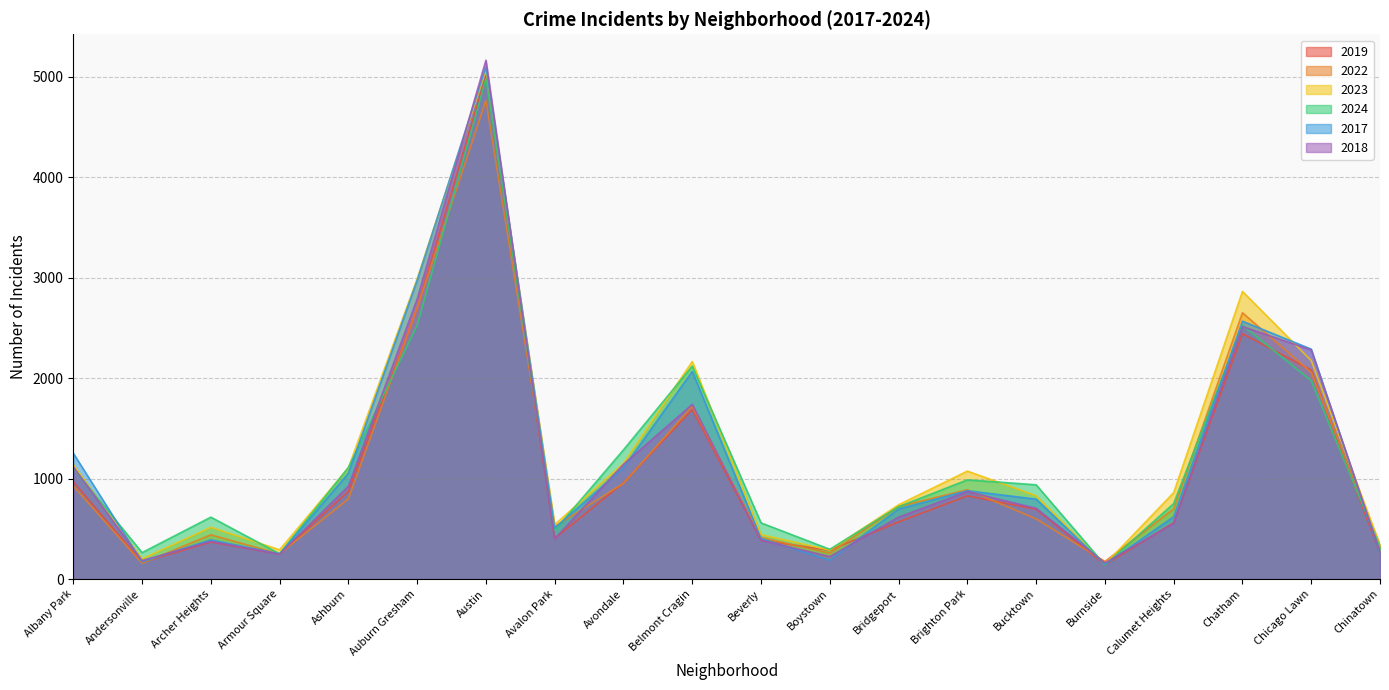

The 2019 series shows 694 at Bucktown. True or false?

True